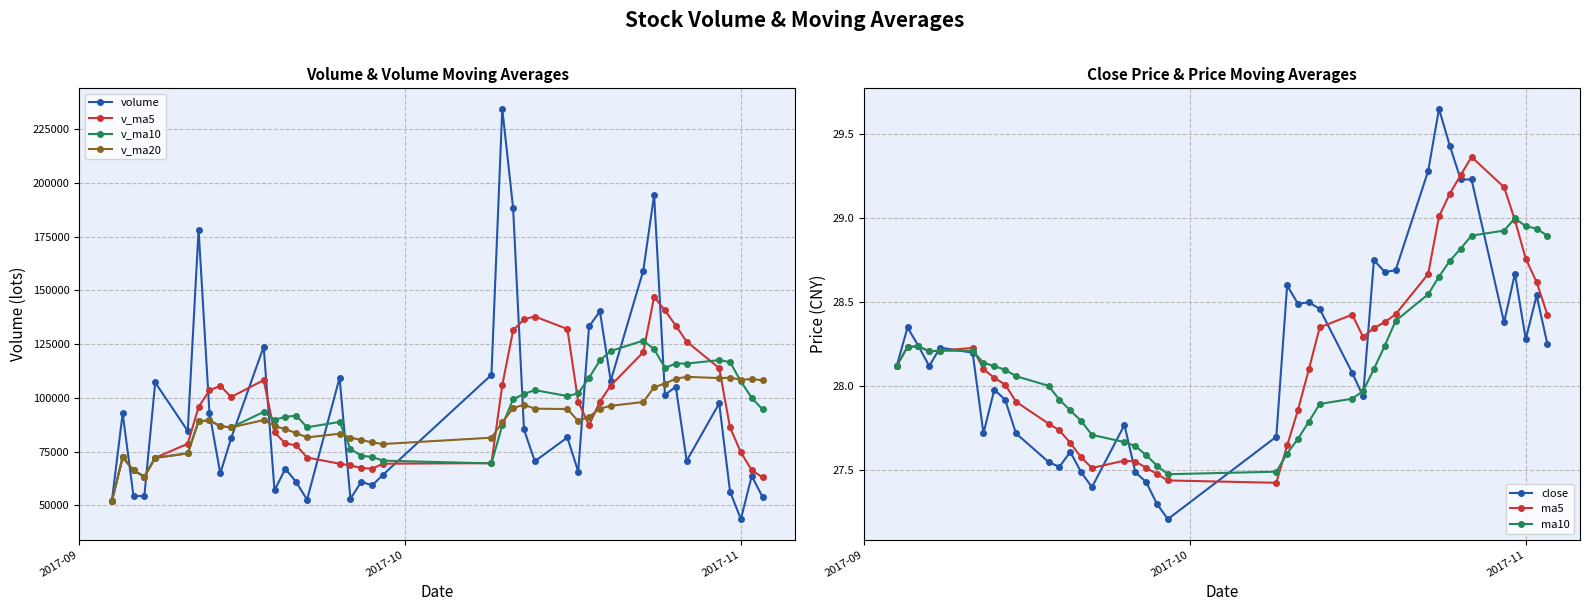

How many times do volume and v_ma10 cross each other?

13